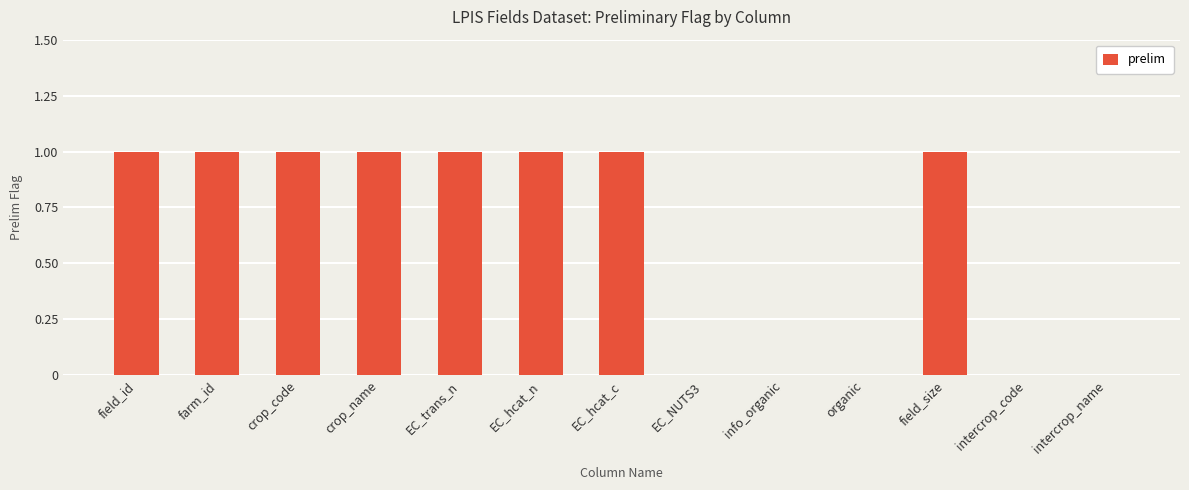

What is the sum of all values?

8